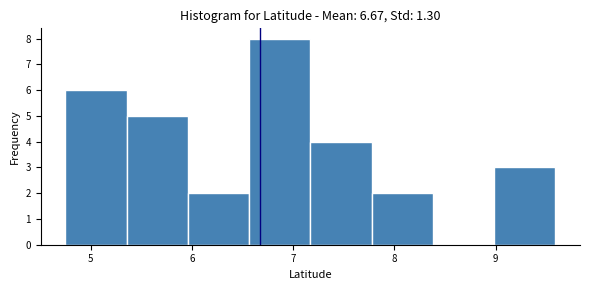

How tall is the bar that spans 6.6 to 7.2 on the x-axis? Neither the bar edges nor the heights are printed on the chart, so give them approximately, as read against the axes.

8